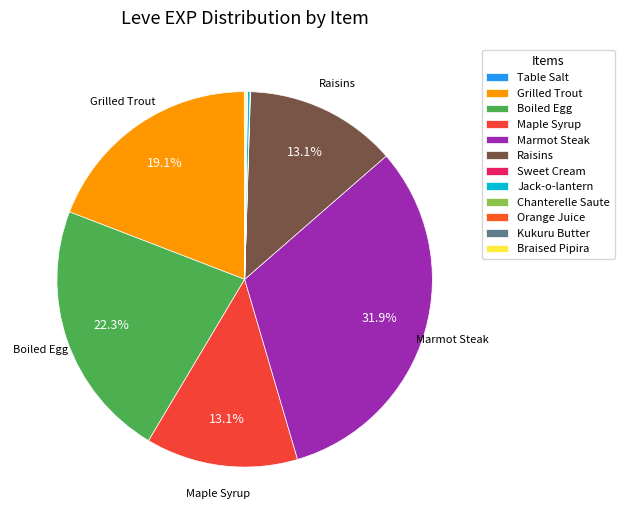

What is the largest slice in the pie chart?

Marmot Steak